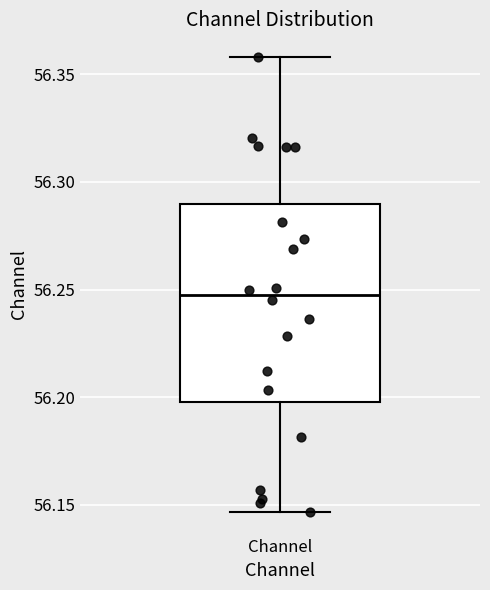

Where does the median line of the box for Channel sit on the y-axis? The values are not printed on the chart, so give them approximately, as read against the axis.

56.250